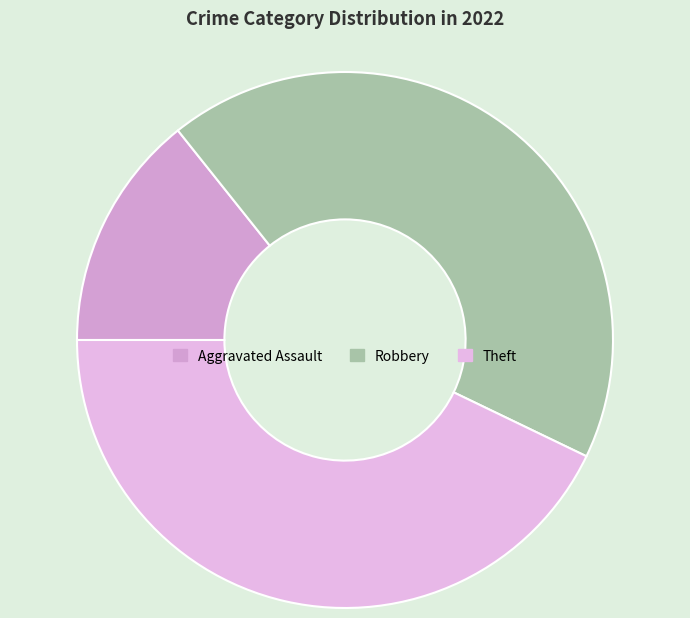

To the nearest percent, what percentage of the pie is Theft?

43%